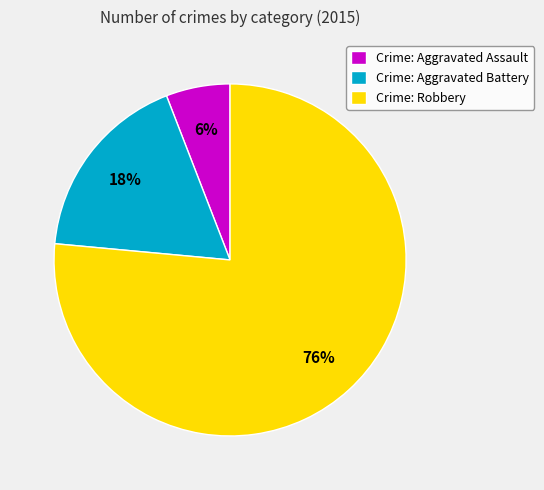

To the nearest percent, what is the average slice percentage?

33%